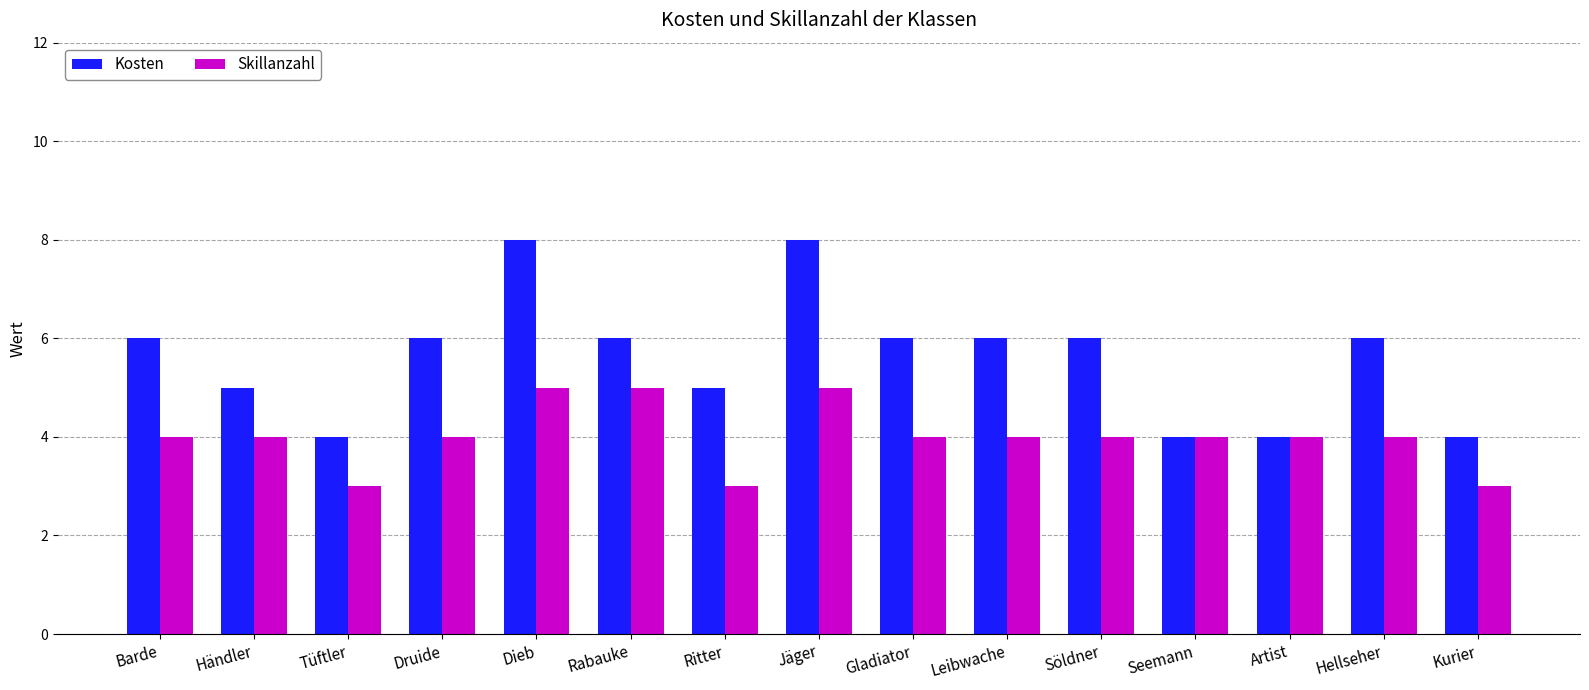

Reading left to right, list all the values displayed in this chart.

Kosten: 6	5	4	6	8	6	5	8	6	6	6	4	4	6	4
Skillanzahl: 4	4	3	4	5	5	3	5	4	4	4	4	4	4	3